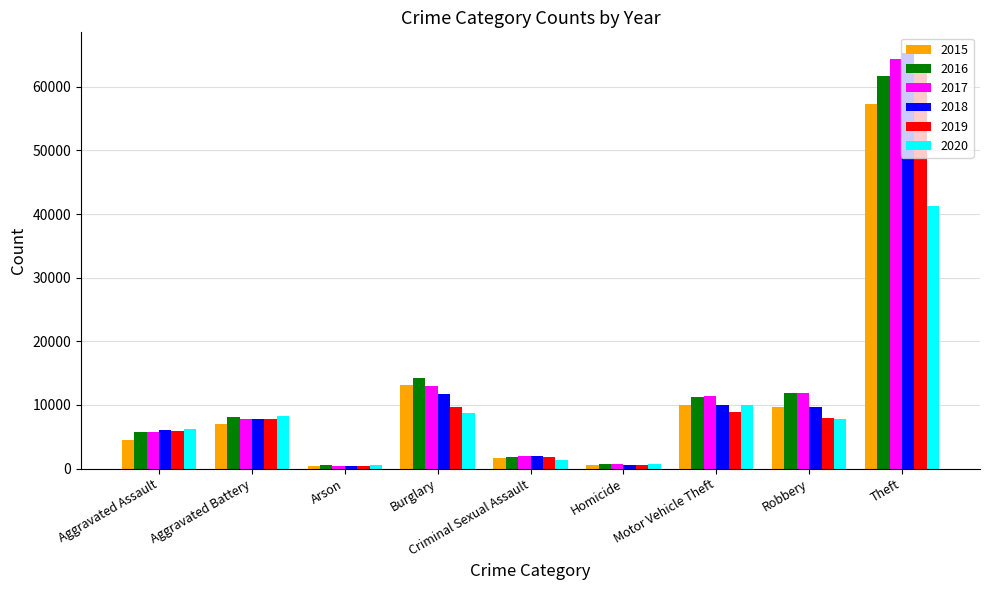

What is the average value of the 2020 series?

9472